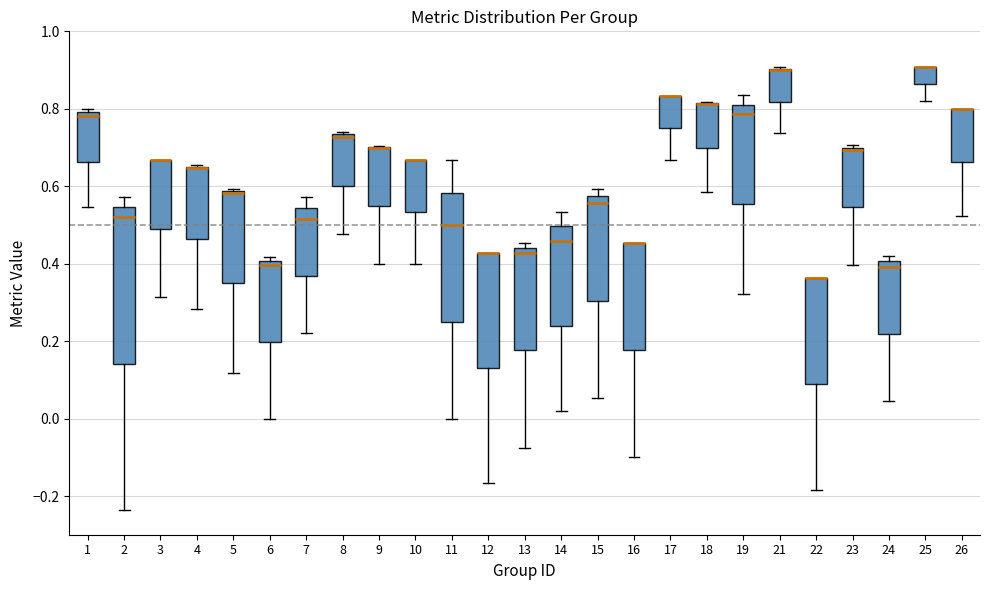

Reading left to right, read every box against the y-axis: the position of its median line, the range the box covers, and the ends of its whiskers. The values are not printed on the chart, so give them approximately, as read against the axis.

1: median 0.78, box 0.66 to 0.80, whiskers 0.54 to 0.80 (just above the box's upper edge)
2: median 0.52, box 0.14 to 0.54, whiskers -0.24 to 0.58
3: median 0.66 (drawn on the box's upper edge), box 0.50 to 0.66, whiskers 0.32 to 0.66
4: median 0.64 (drawn on the box's upper edge), box 0.46 to 0.66, whiskers 0.28 to 0.66
5: median 0.58 (drawn on the box's upper edge), box 0.36 to 0.58, whiskers 0.12 to 0.60
6: median 0.40 (just below the box's upper edge), box 0.20 to 0.40, whiskers 0.00 to 0.42
7: median 0.52, box 0.36 to 0.54, whiskers 0.22 to 0.58
8: median 0.72, box 0.60 to 0.74, whiskers 0.48 to 0.74 (just above the box's upper edge)
9: median 0.70 (drawn on the box's upper edge), box 0.56 to 0.70, whiskers 0.40 to 0.70
10: median 0.66 (drawn on the box's upper edge), box 0.54 to 0.66, whiskers 0.40 to 0.66
11: median 0.50, box 0.26 to 0.58, whiskers 0.00 to 0.66
12: median 0.42 (drawn on the box's upper edge), box 0.14 to 0.42, whiskers -0.16 to 0.42
13: median 0.42, box 0.18 to 0.44, whiskers -0.08 to 0.46
14: median 0.46, box 0.24 to 0.50, whiskers 0.02 to 0.54
15: median 0.56, box 0.30 to 0.58, whiskers 0.06 to 0.60
16: median 0.46 (drawn on the box's upper edge), box 0.18 to 0.46, whiskers -0.10 to 0.46
17: median 0.84 (drawn on the box's upper edge), box 0.76 to 0.84, whiskers 0.66 to 0.84
18: median 0.82 (drawn on the box's upper edge), box 0.70 to 0.82, whiskers 0.58 to 0.82
19: median 0.78, box 0.56 to 0.82, whiskers 0.32 to 0.84
21: median 0.90 (drawn on the box's upper edge), box 0.82 to 0.90, whiskers 0.74 to 0.90
22: median 0.36 (drawn on the box's upper edge), box 0.08 to 0.36, whiskers -0.18 to 0.36
23: median 0.70 (just below the box's upper edge), box 0.54 to 0.70, whiskers 0.40 to 0.70 (just above the box's upper edge)
24: median 0.40 (just below the box's upper edge), box 0.22 to 0.40, whiskers 0.04 to 0.42
25: median 0.90 (drawn on the box's upper edge), box 0.86 to 0.90, whiskers 0.82 to 0.90
26: median 0.80 (drawn on the box's upper edge), box 0.66 to 0.80, whiskers 0.52 to 0.80